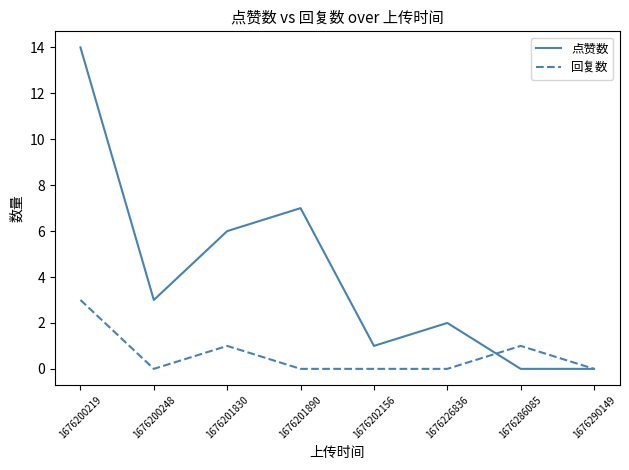

Which series has the largest total across all categories?

点赞数